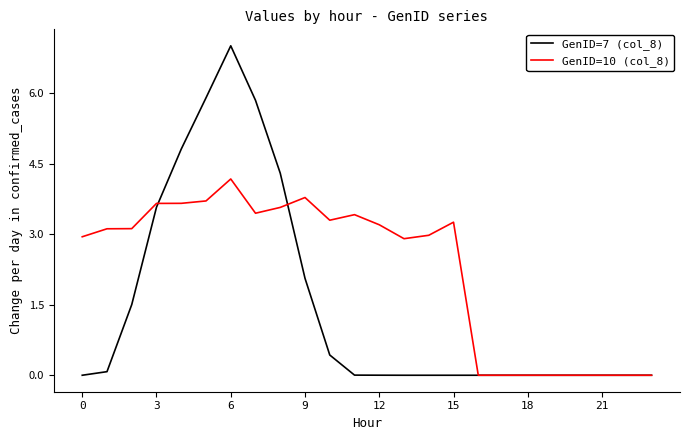

Which series has the largest total across all categories?

GenID=10 (col_8)